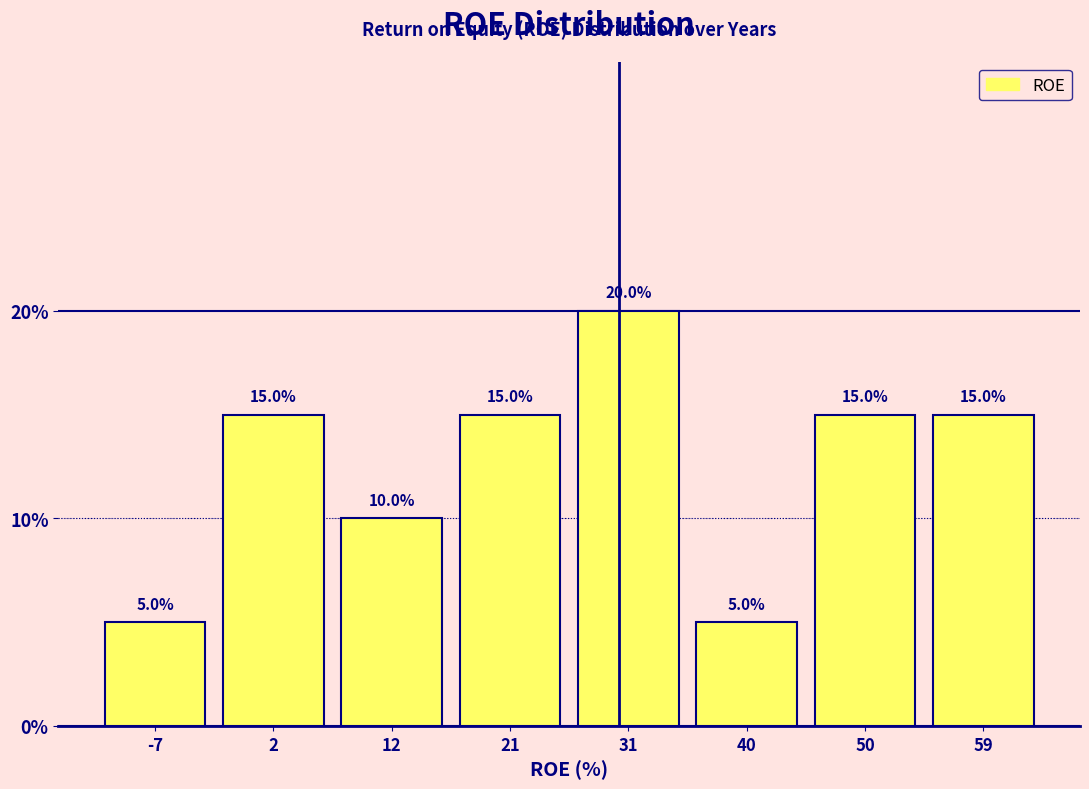

Reading left to right, transcribe this chart: for each bar, give the range it covers on the x-axis and its height. The bar edges are not printed on the chart, so give them approximately, as read against the axis.

-12 to -2: 5.0
-2 to 7: 15.0
7 to 17: 10.0
17 to 26: 15.0
26 to 36: 20.0
36 to 45: 5.0
45 to 55: 15.0
55 to 64: 15.0